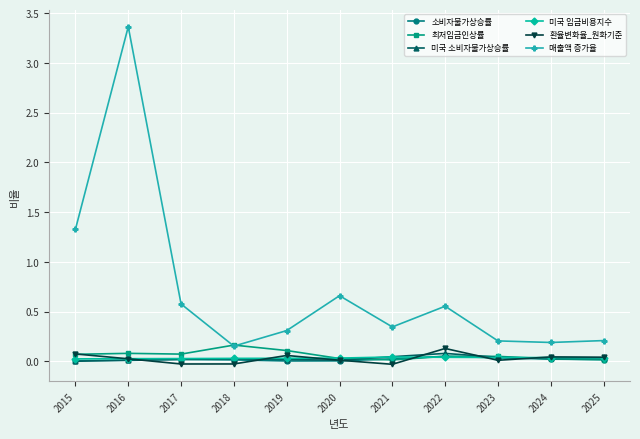

In 소비자물가상승률, how many points are lower than both neighbors (excluding endpoints)?

1